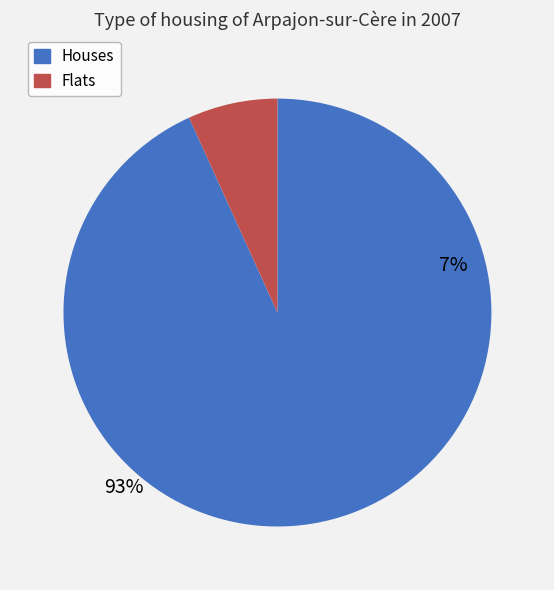

Between 3 and 9, which is larger?

9